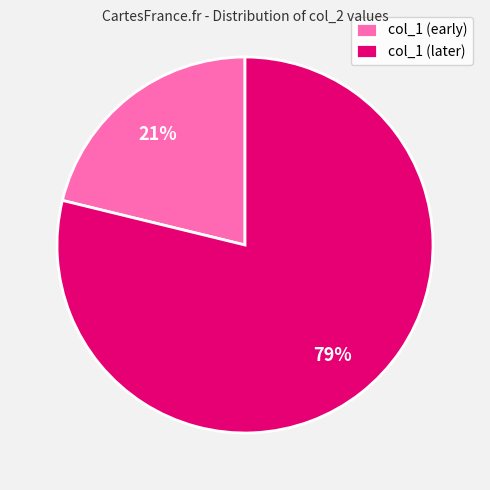

Do col_1 (early) and col_1 (later) together represent more than half of the pie?

Yes